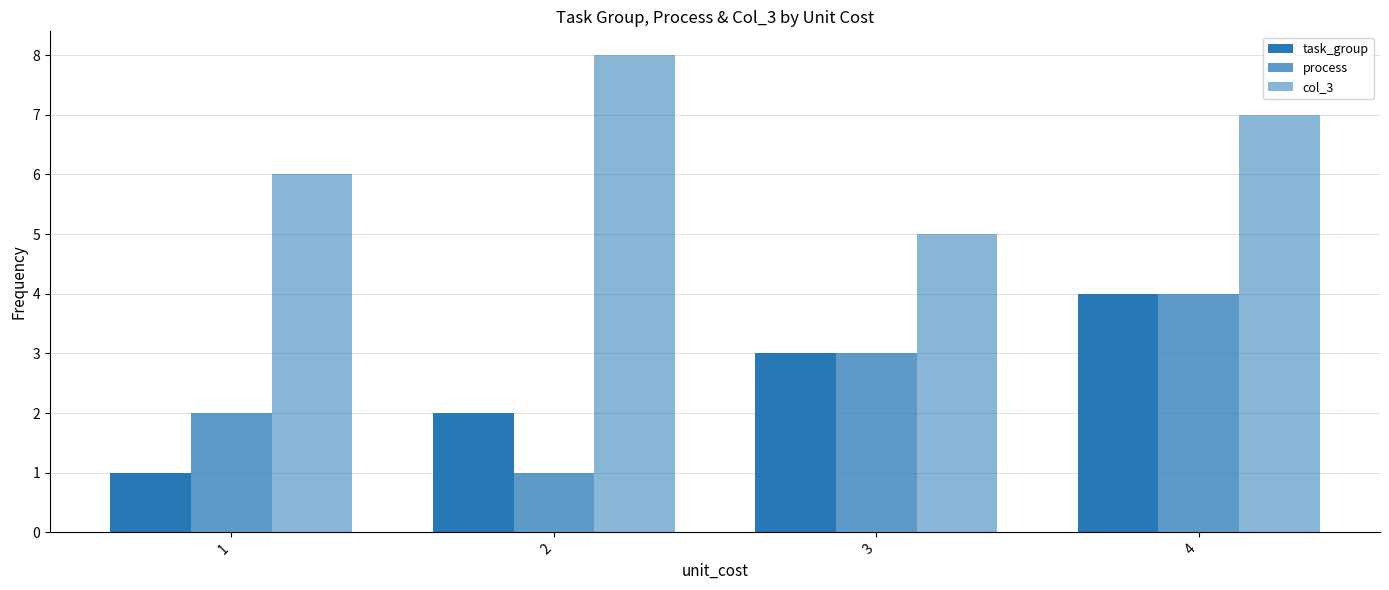

How many values in the col_3 series are below 7?

2